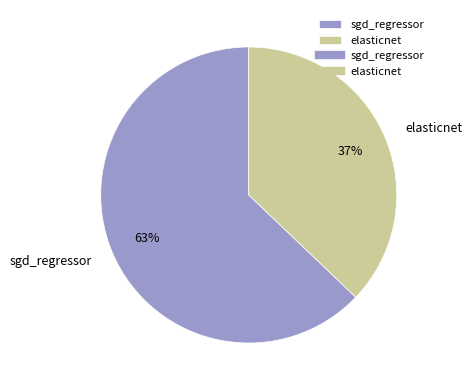

Is sgd_regressor the majority of the pie?

Yes